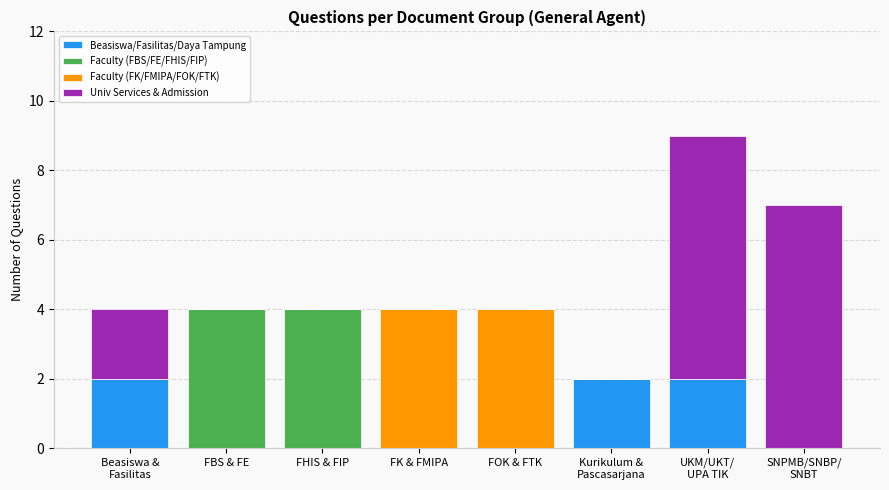

What is the total value across all series at FOK & FTK?

4